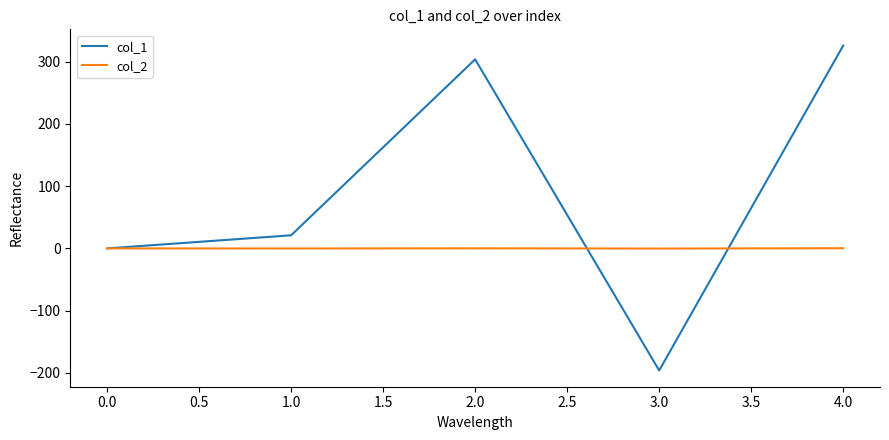

Is the value of col_1 at 2.0 greater than the value of col_2 at 0.0?

Yes